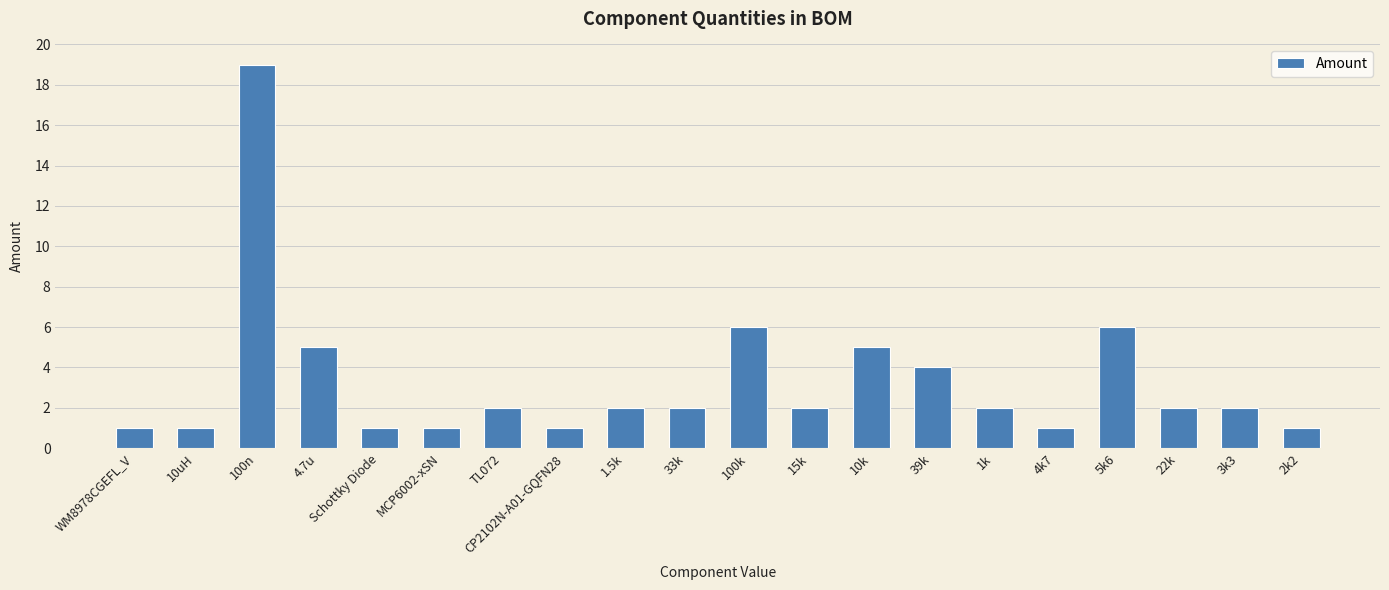

What is the value of the 10th bar from the left?

2